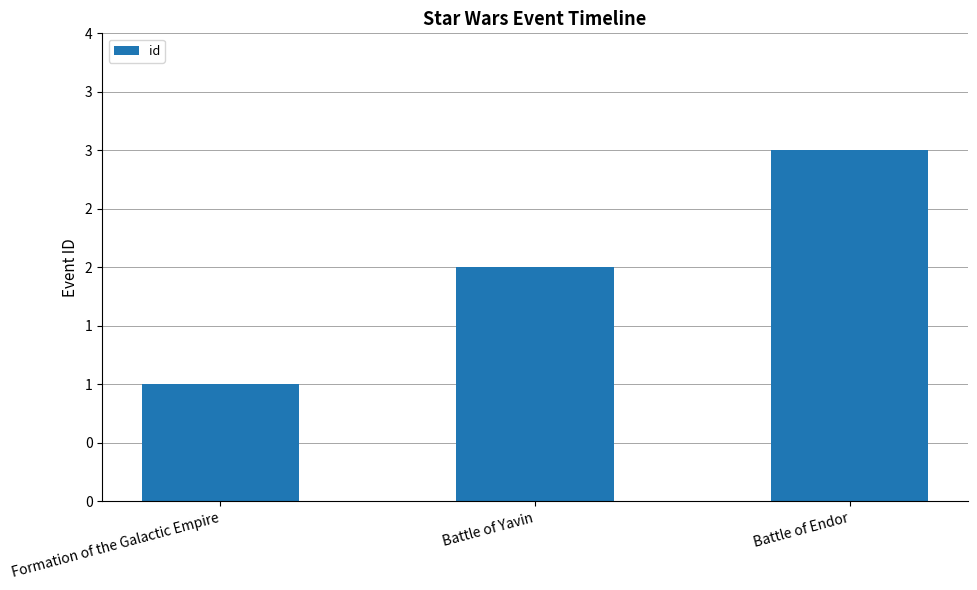

What is the sum of all values?

6